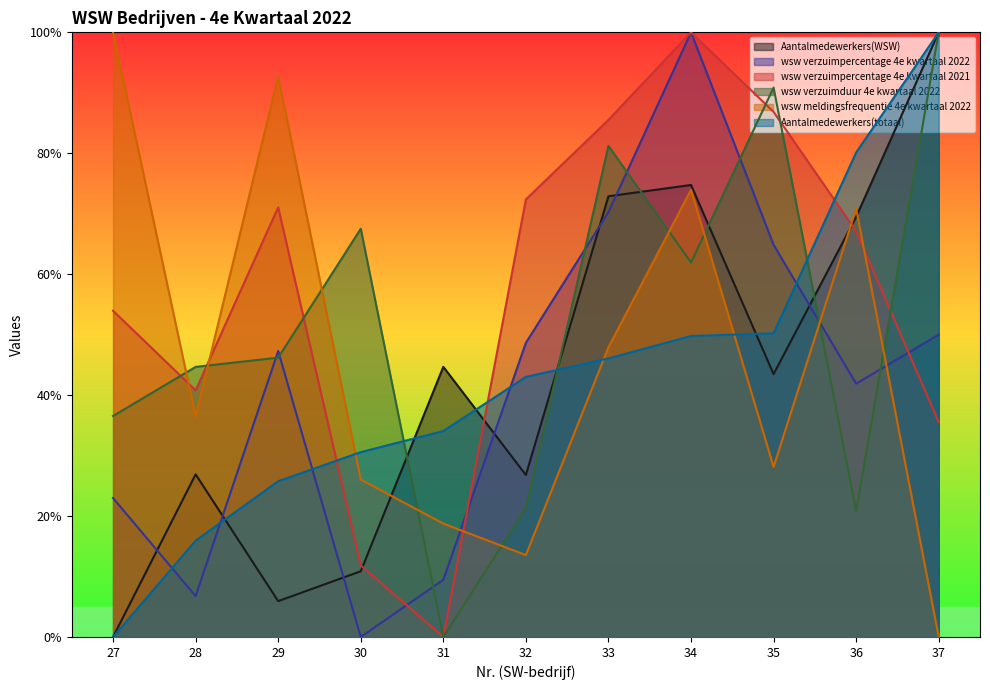

Reading left to right, extract all data points from this chart.

Aantalmedewerkers(WSW): 27=0.0	28=0.3	29=0.1	30=0.1	31=0.4	32=0.3	33=0.7	34=0.7	35=0.4	36=0.7	37=1.0
wsw verzuimpercentage 4e kwartaal 2022: 27=0.2	28=0.1	29=0.5	30=0.0	31=0.1	32=0.5	33=0.7	34=1.0	35=0.6	36=0.4	37=0.5
wsw verzuimpercentage 4e kwartaal 2021: 27=0.5	28=0.4	29=0.7	30=0.1	31=0.0	32=0.7	33=0.9	34=1.0	35=0.9	36=0.7	37=0.4
wsw verzuimduur 4e kwartaal 2022: 27=0.4	28=0.4	29=0.5	30=0.7	31=0.0	32=0.2	33=0.8	34=0.6	35=0.9	36=0.2	37=1.0
wsw meldingsfrequentie 4e kwartaal 2022: 27=1.0	28=0.4	29=0.9	30=0.3	31=0.2	32=0.1	33=0.5	34=0.7	35=0.3	36=0.7	37=0.0
Aantalmedewerkers(totaal): 27=0.0	28=0.2	29=0.3	30=0.3	31=0.3	32=0.4	33=0.5	34=0.5	35=0.5	36=0.8	37=1.0